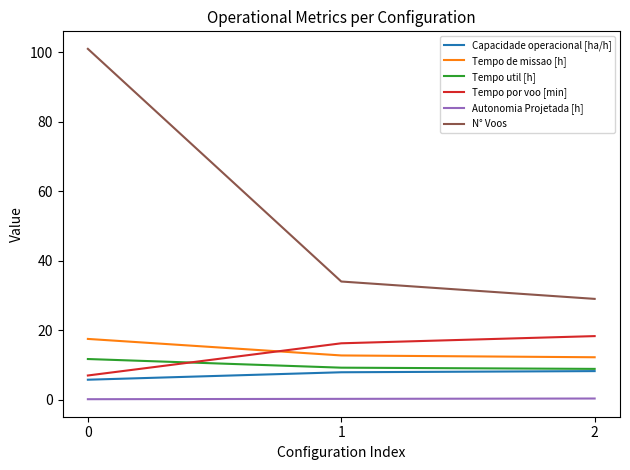

Which series has the largest total across all categories?

N° Voos